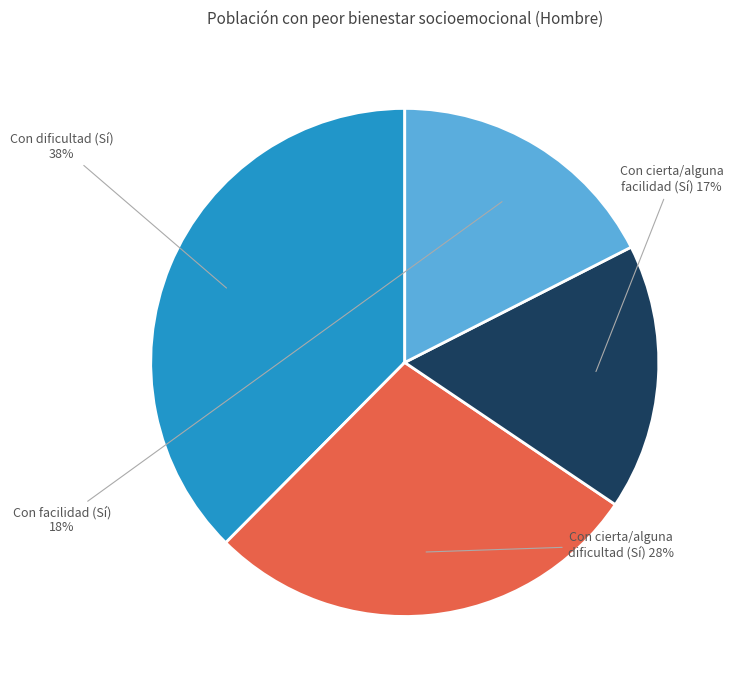

To the nearest percent, what is the average slice percentage?

25%